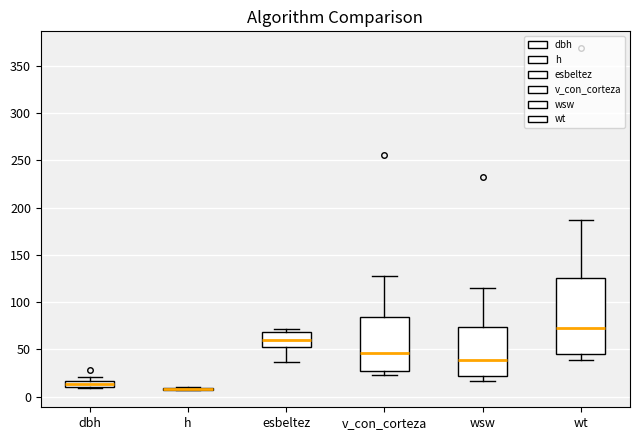

Comparing the boxes themselves (not the whiskers), which one is the tallest?

wt